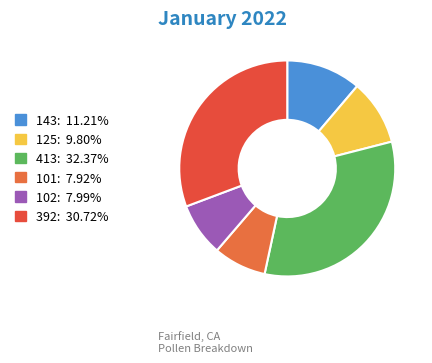

Rank the categories by value from highest to lowest.

413, 392, 143, 125, 102, 101